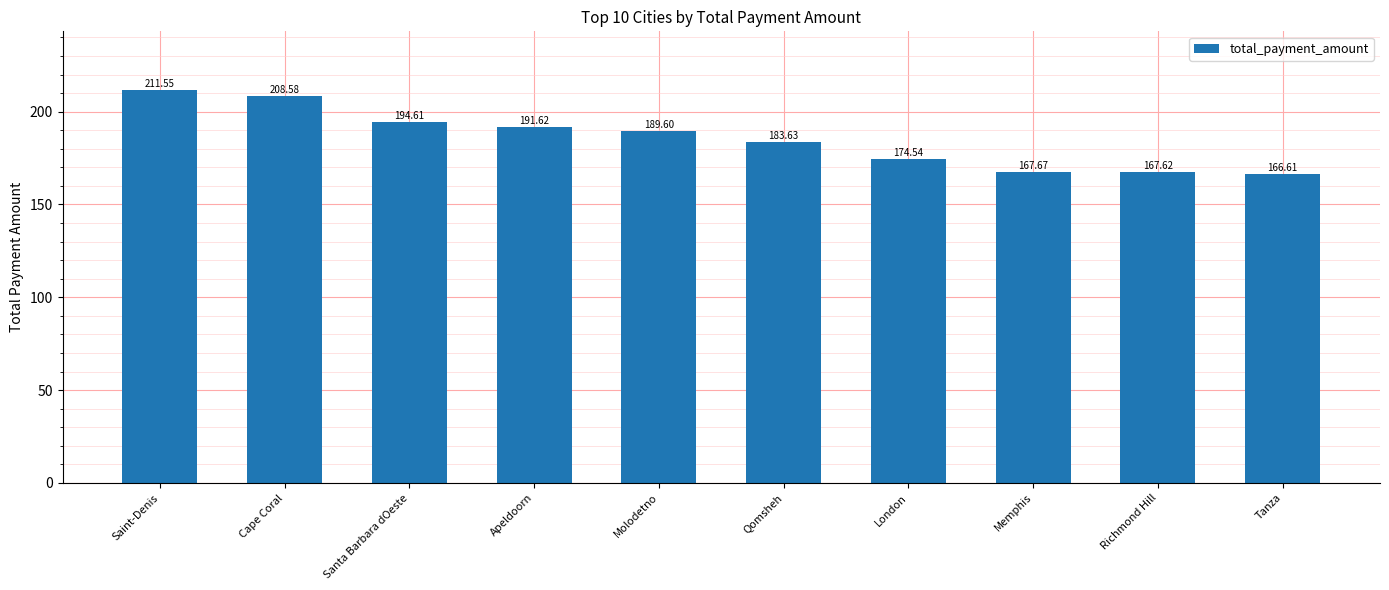

What is the label of the 3rd bar from the right?

Memphis